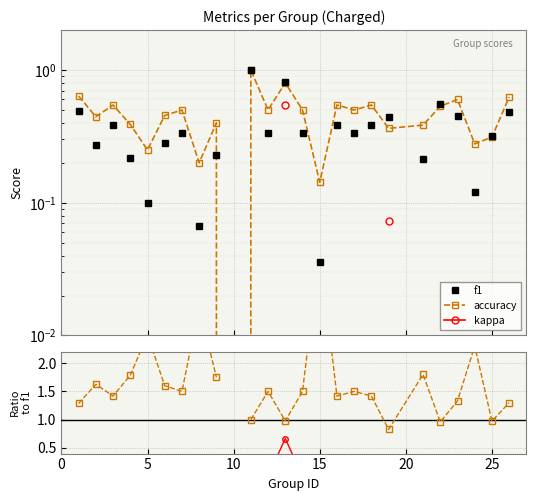

What is the value of the accuracy/f1 point at the 24th from the left?

1.0